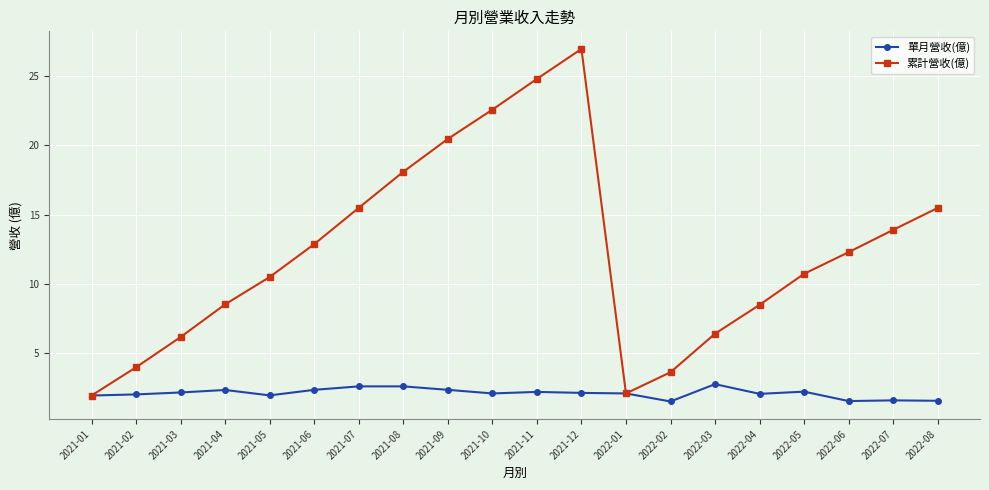

What is the minimum value for 累計營收(億)?

2.0